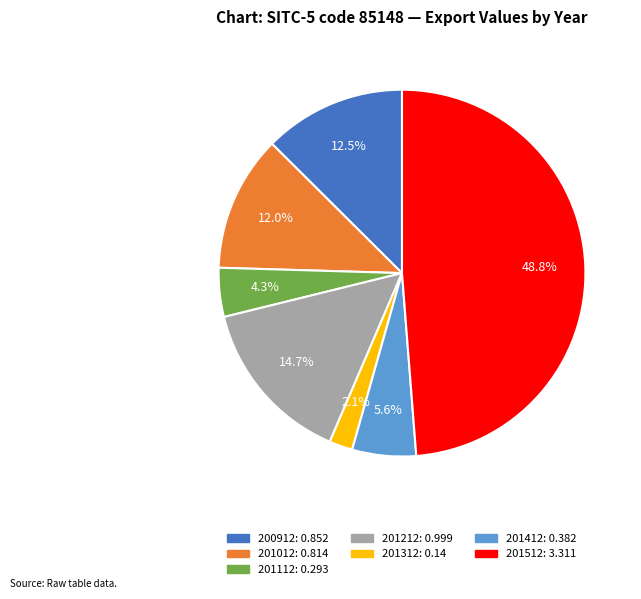

Between 201212 and 201412, which is larger?

201212